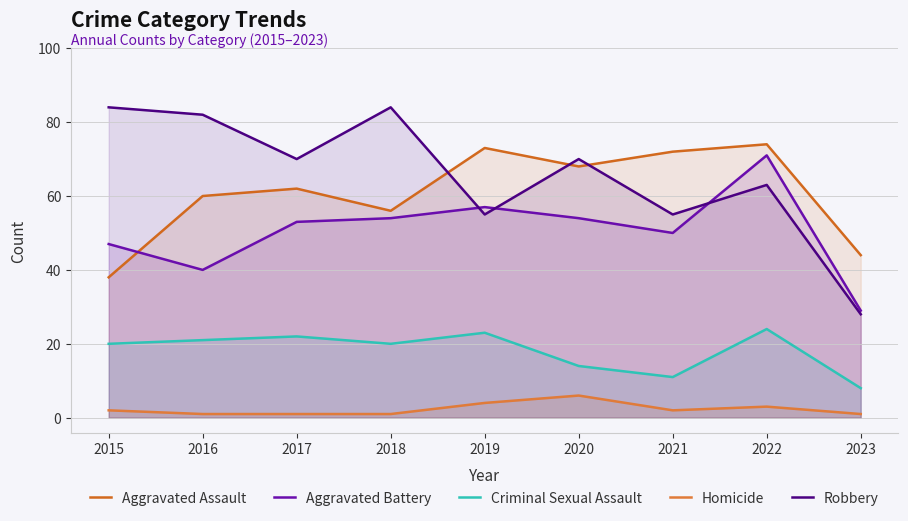

Which series has the largest total across all categories?

Robbery